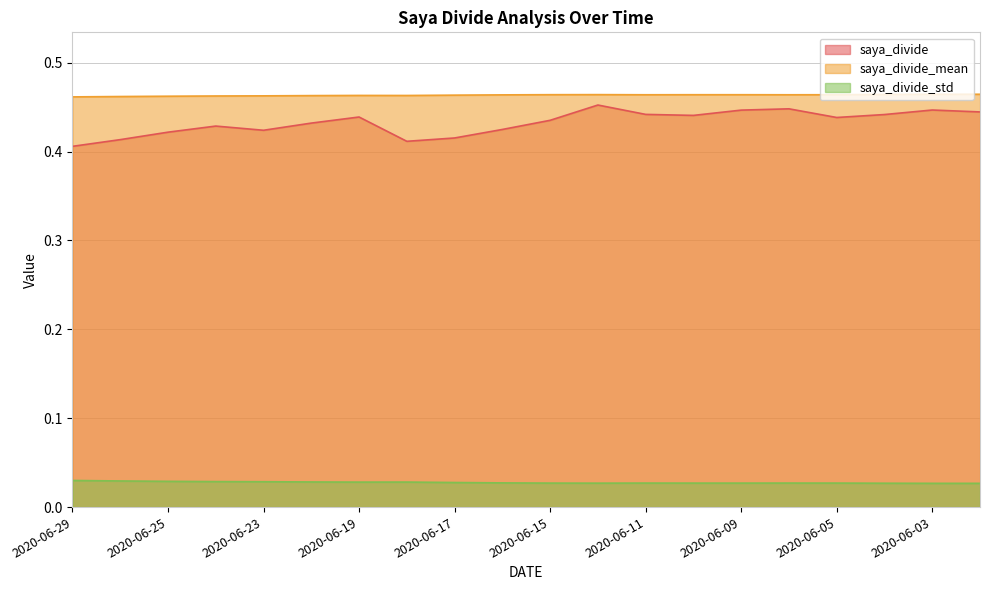

Reading left to right, list all the values displayed in this chart.

saya_divide: 0.4	0.4	0.4	0.4	0.4	0.4	0.4	0.4	0.4	0.4	0.4	0.5	0.4	0.4	0.4	0.4	0.4	0.4	0.4	0.4
saya_divide_mean: 0.5	0.5	0.5	0.5	0.5	0.5	0.5	0.5	0.5	0.5	0.5	0.5	0.5	0.5	0.5	0.5	0.5	0.5	0.5	0.5
saya_divide_std: 0.0	0.0	0.0	0.0	0.0	0.0	0.0	0.0	0.0	0.0	0.0	0.0	0.0	0.0	0.0	0.0	0.0	0.0	0.0	0.0